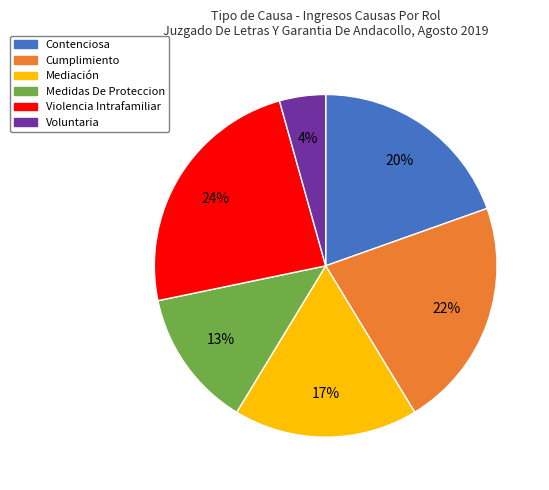

Do Mediación and Violencia Intrafamiliar together represent more than half of the pie?

No